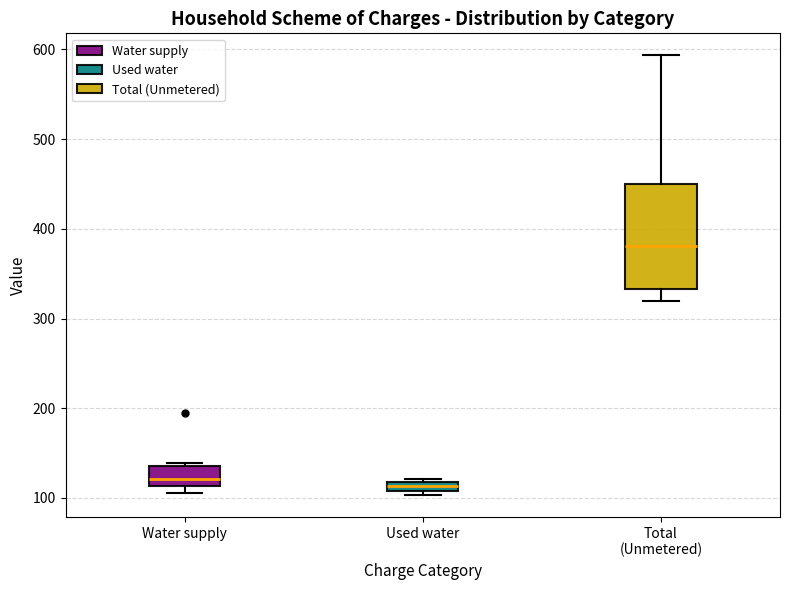

Comparing the boxes themselves (not the whiskers), which one is the tallest?

Total (Unmetered)